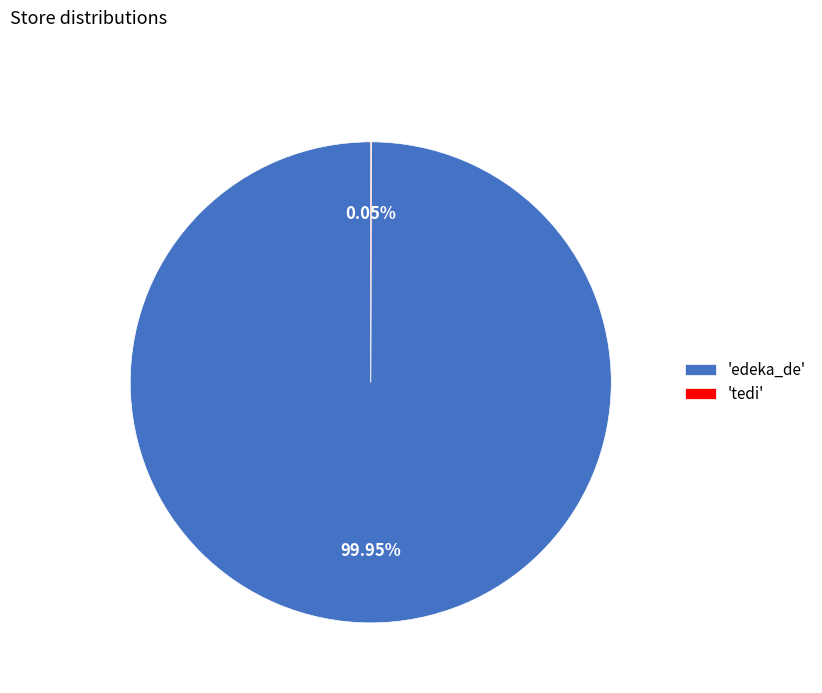

Is there a majority slice in this chart?

Yes